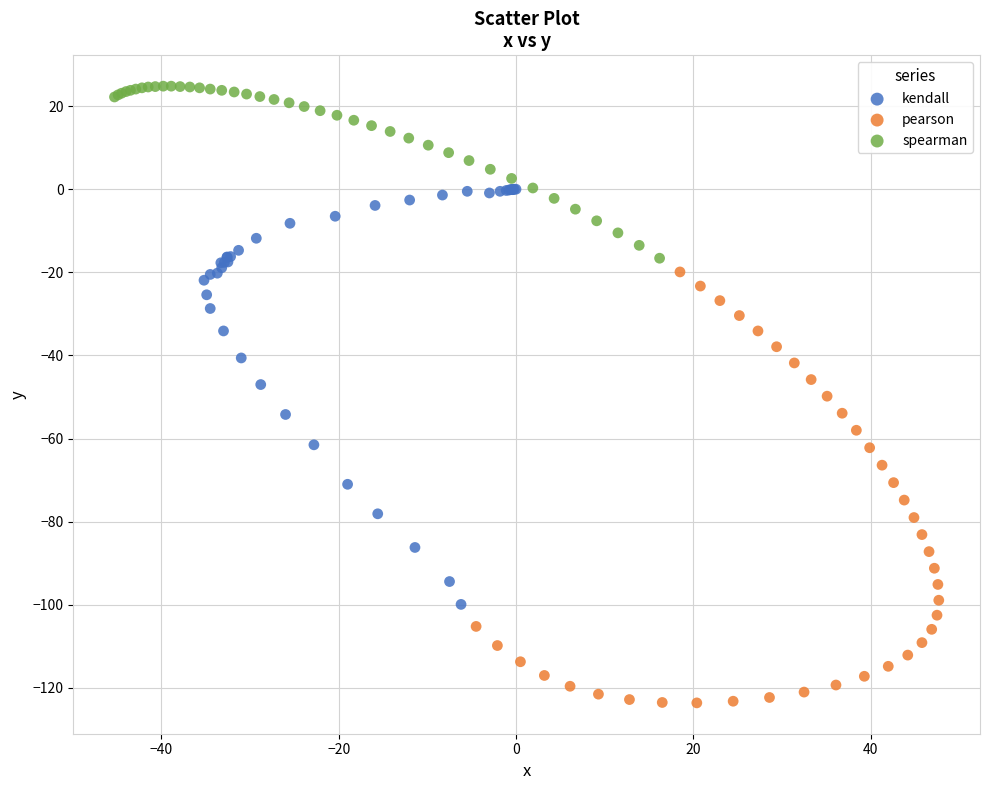

Which series contains the highest Y value?

spearman